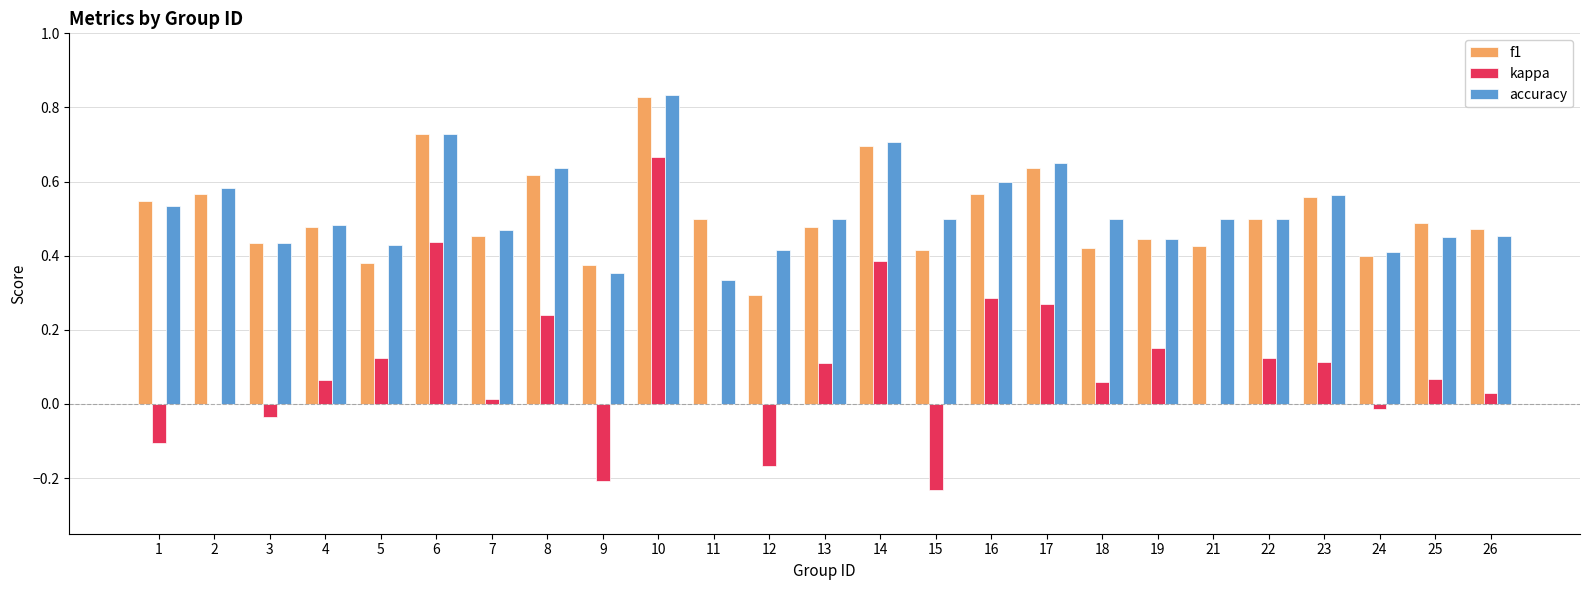

At which category does the chart reach its peak across all series?

10